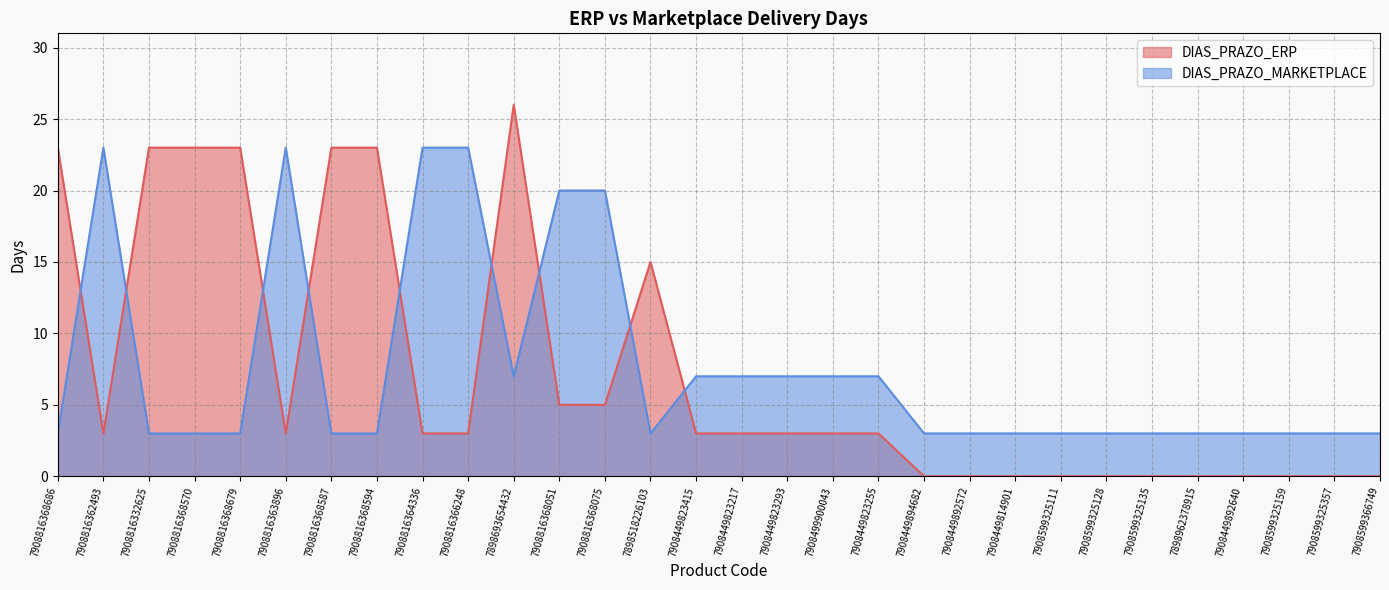

How many data points in DIAS_PRAZO_ERP are less than 3?

11